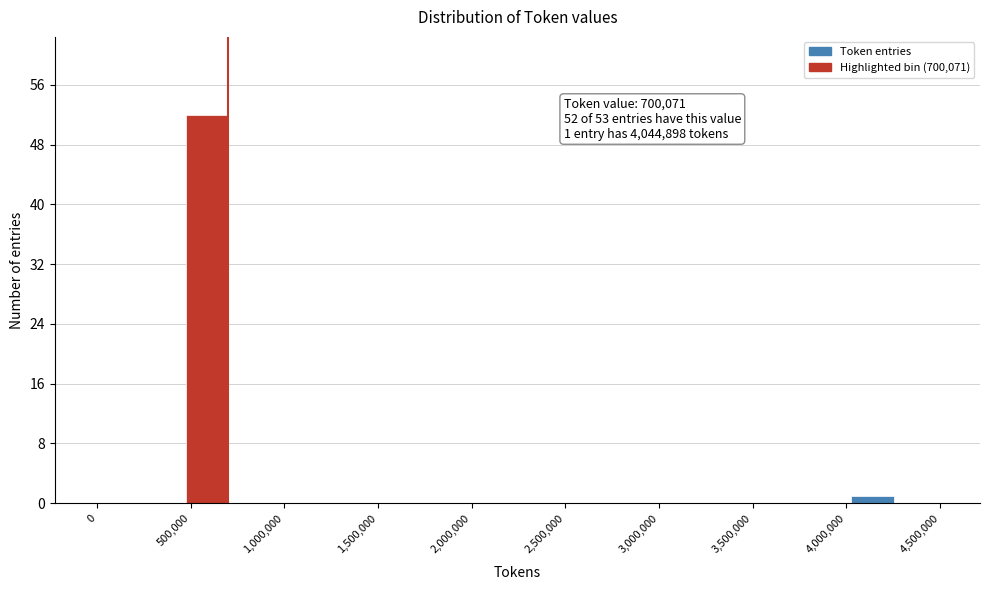

Over which range of the x-axis is the bar tallest?

450000 to 700000